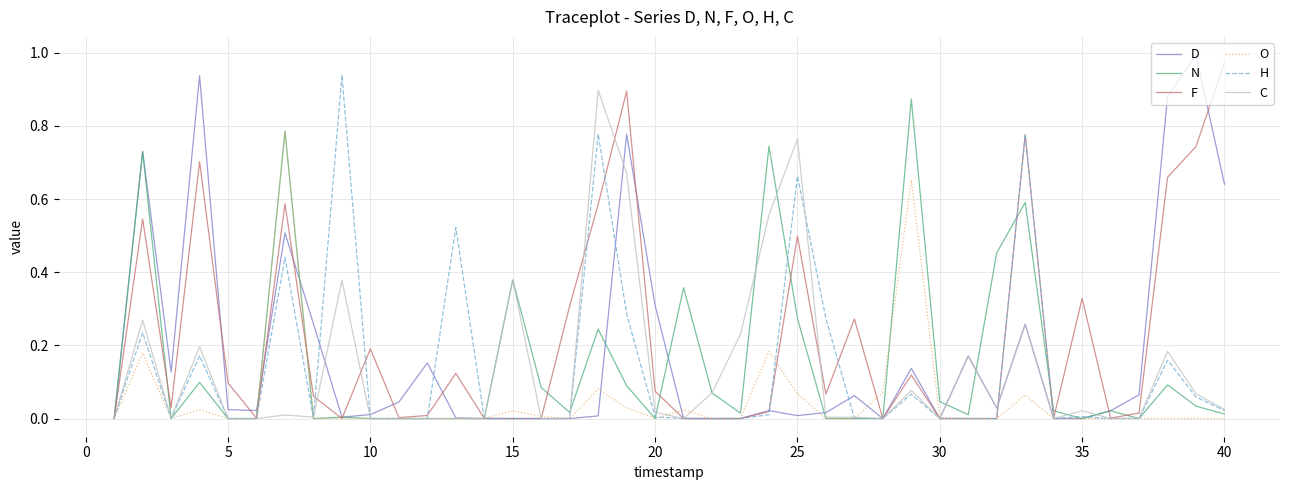

How many distinct data groups are displayed?

6